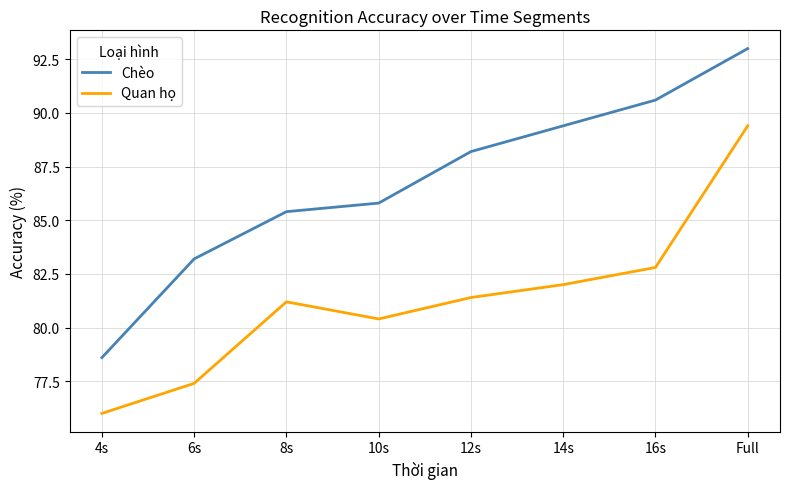

Is it true that Chèo equals 85.4 at 8s?

True